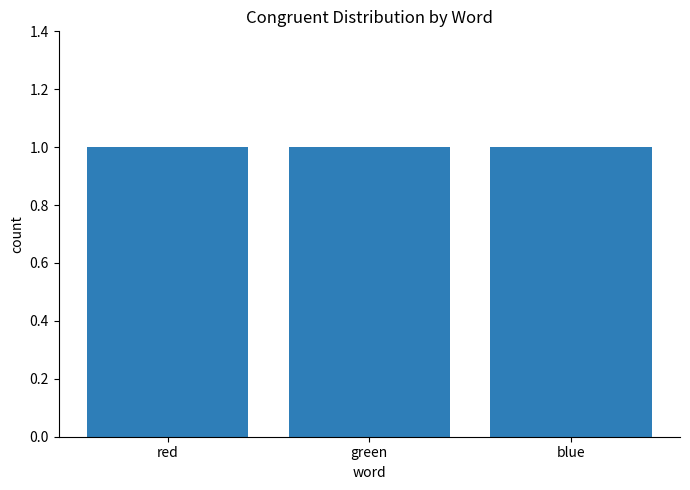

Between red and blue, which is larger?

blue